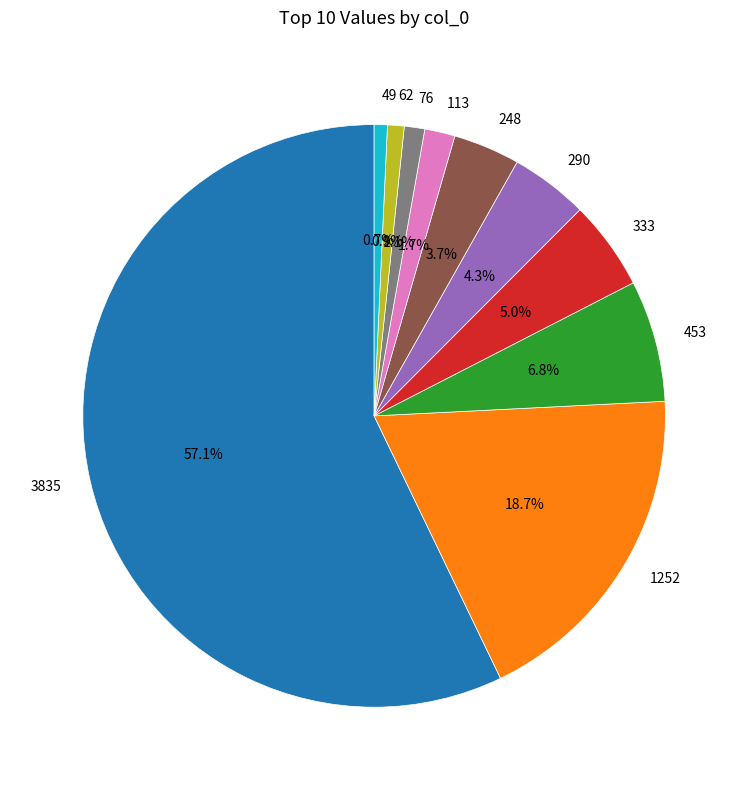

Do 333 and 3835 together represent more than half of the pie?

Yes